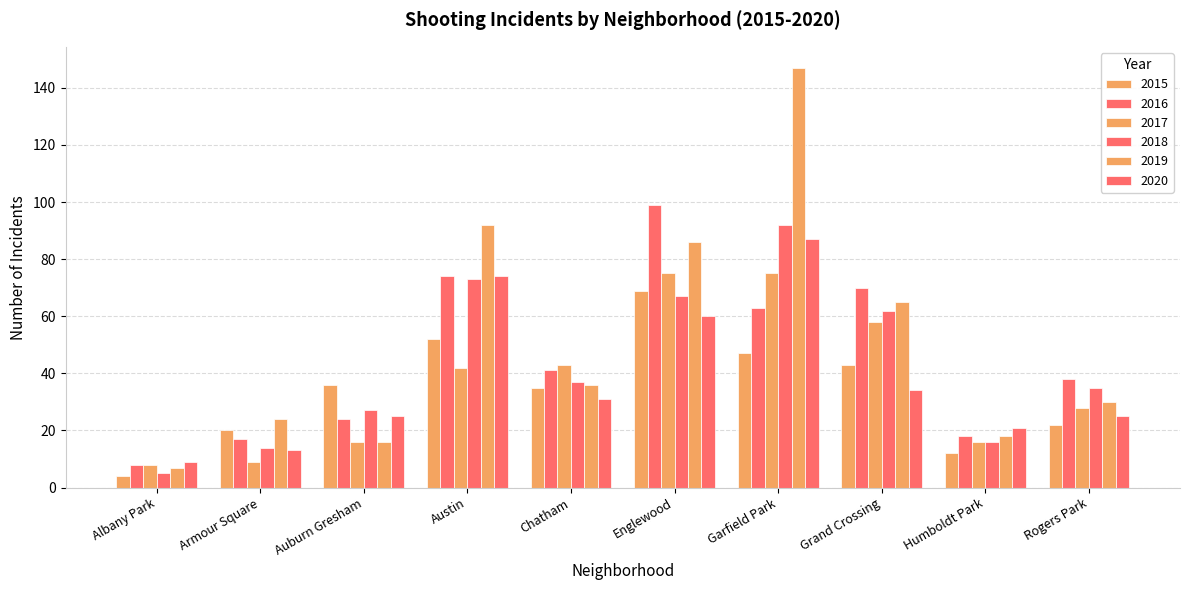

What is the difference between the maximum and second lowest values in the 2020 series?

74